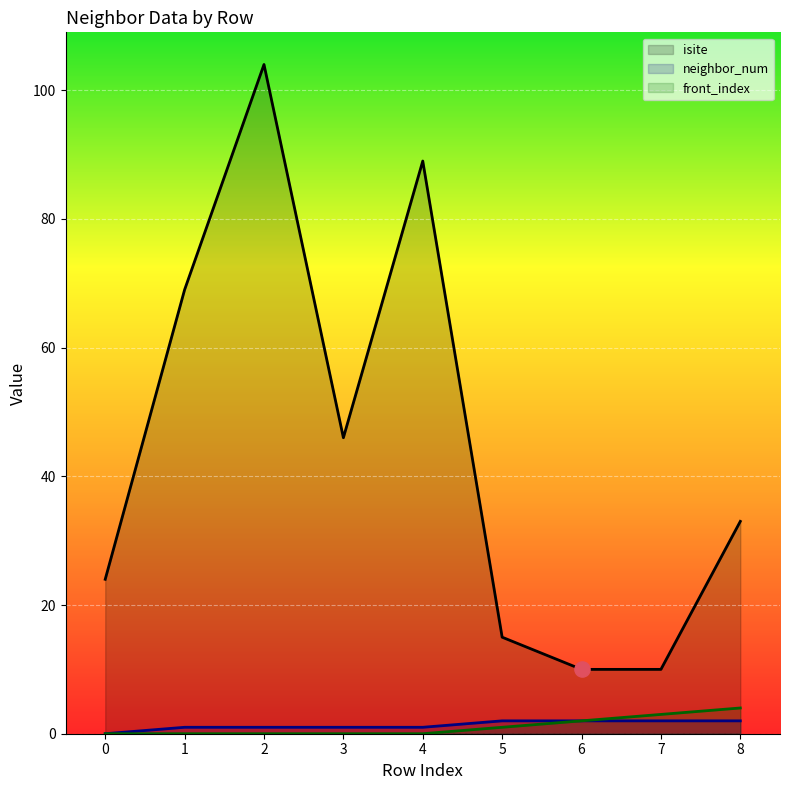

At which category is the sum across all series the highest?

2